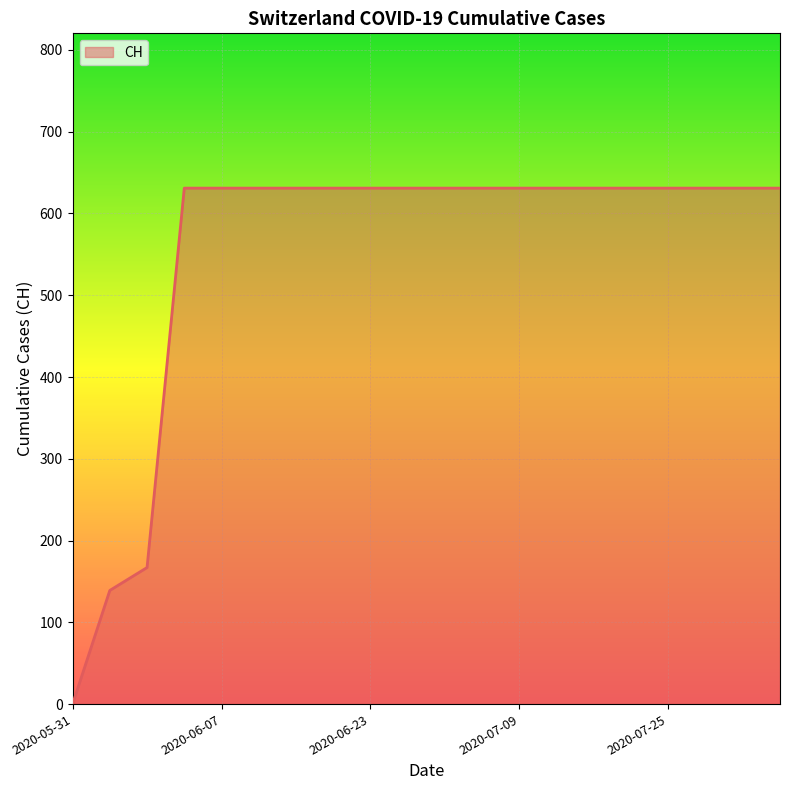

How many lines are shown in the chart?

1